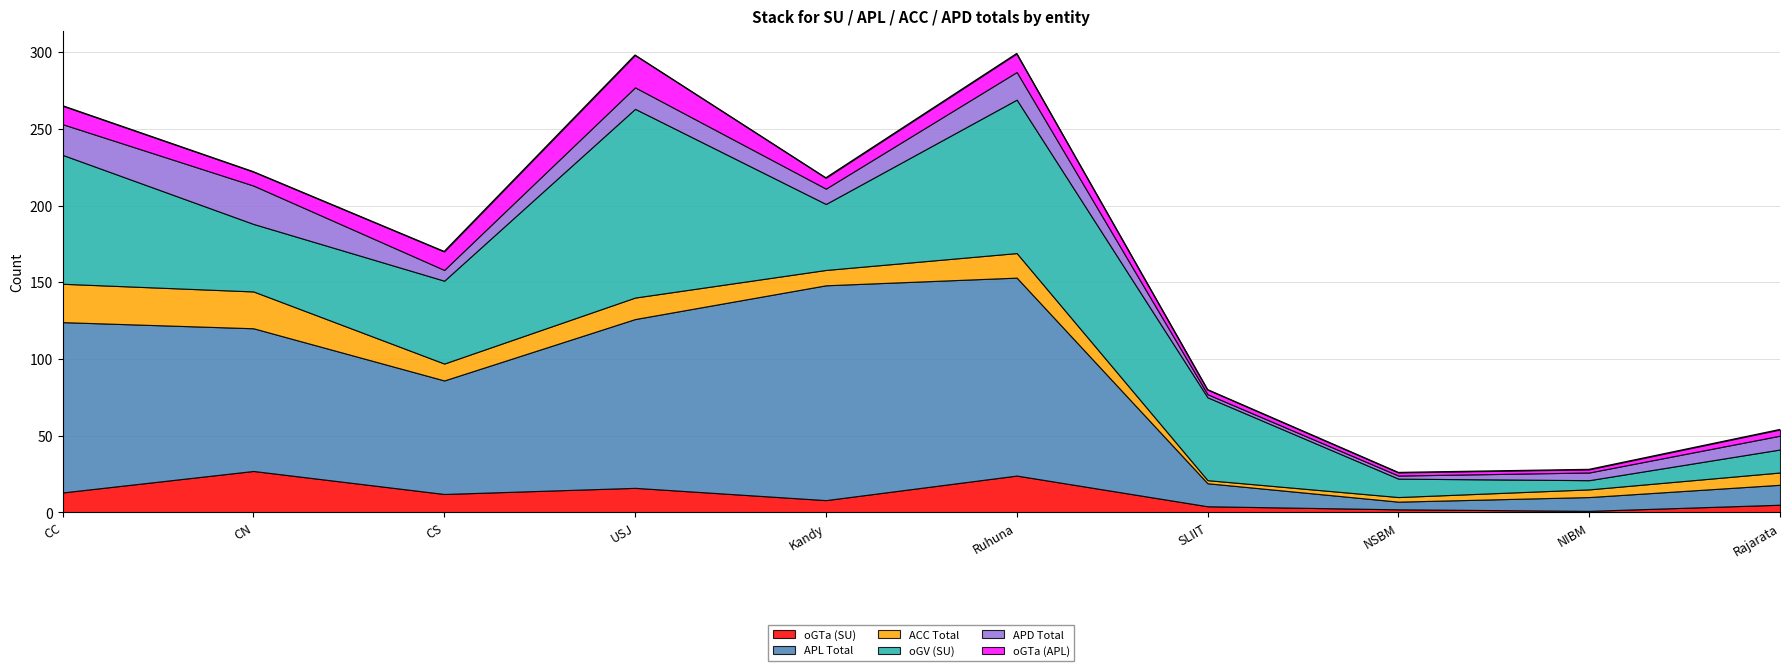

Where is ACC Total nearest to the value 13?

USJ